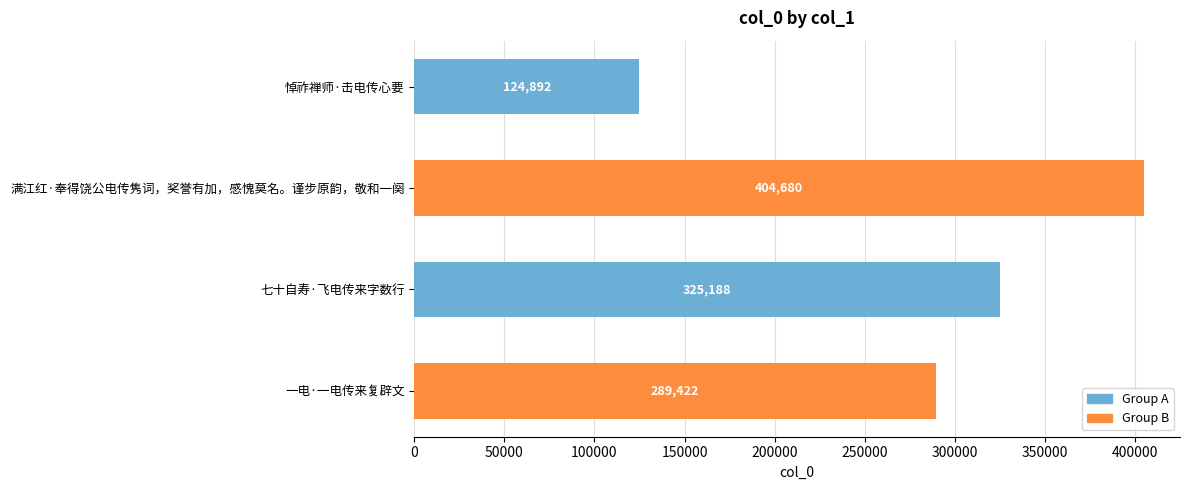

What is the minimum value shown in the chart?

124892